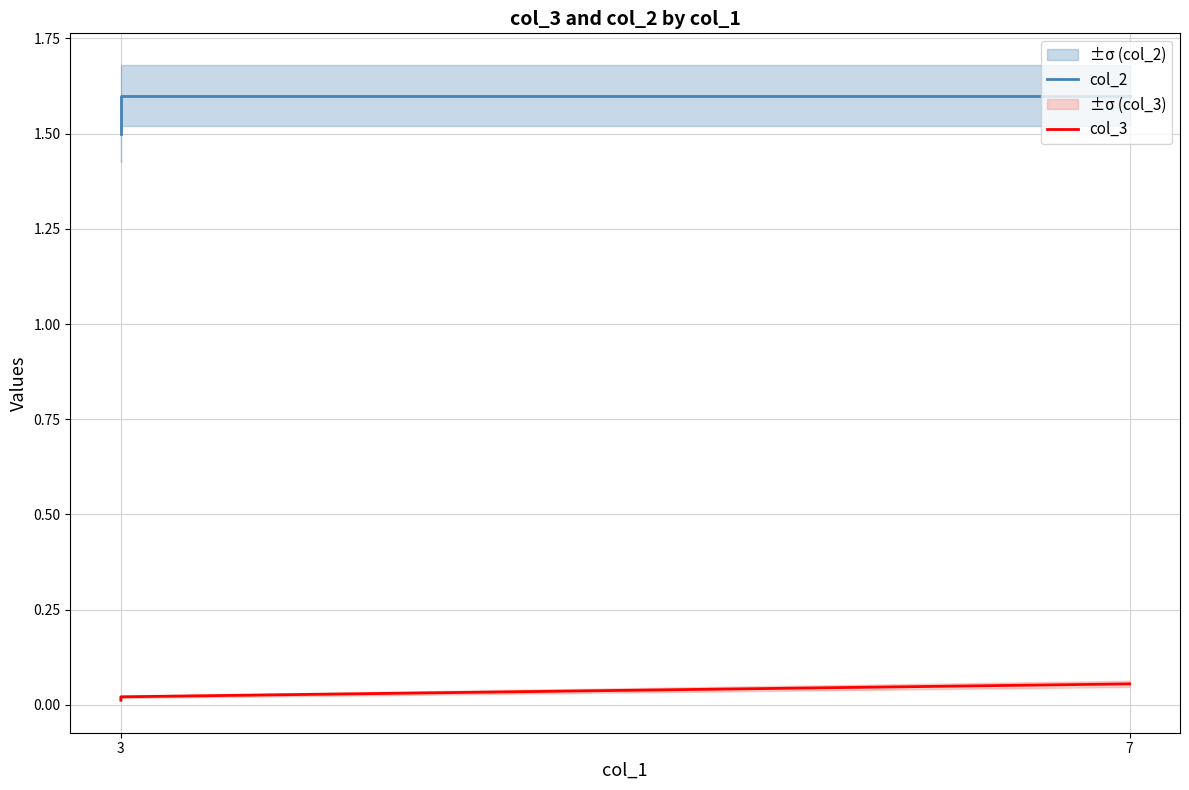

Does the chart have visible grid lines?

Yes